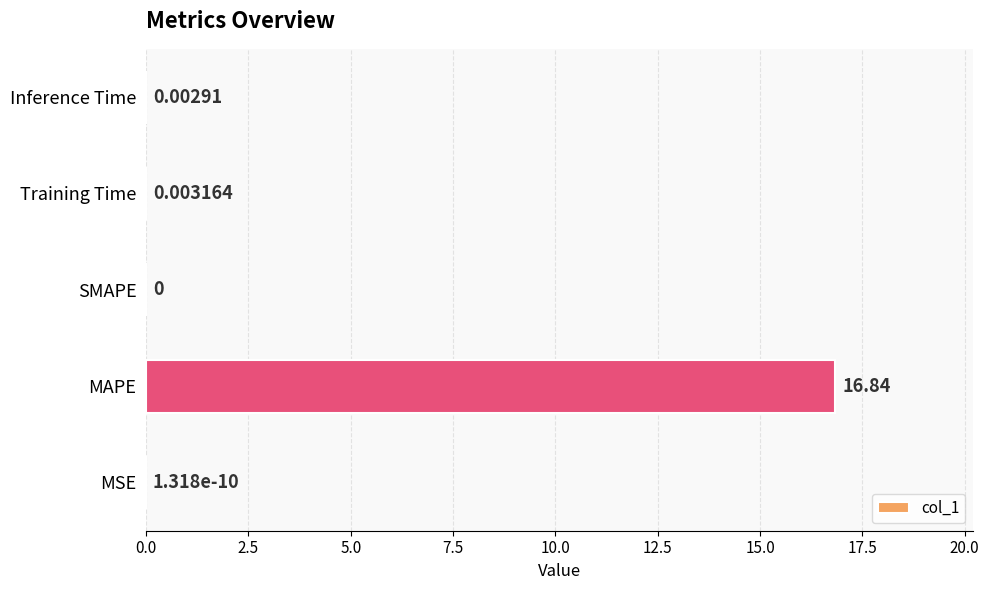

Which category has the highest value across all series?

MAPE